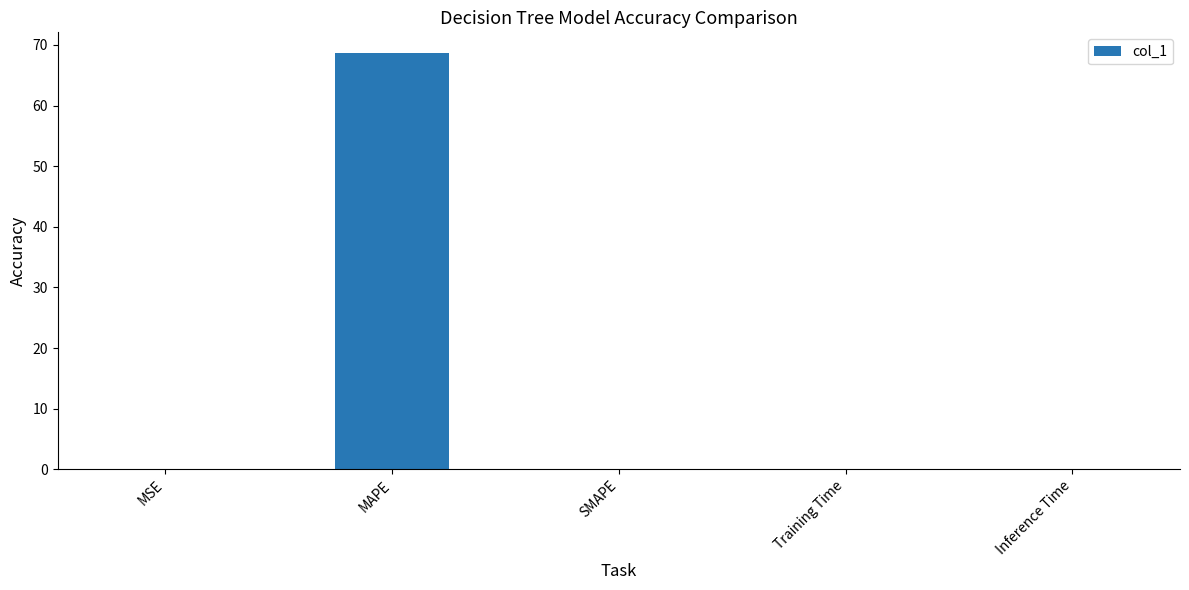

What is the sum of all values?

68.7